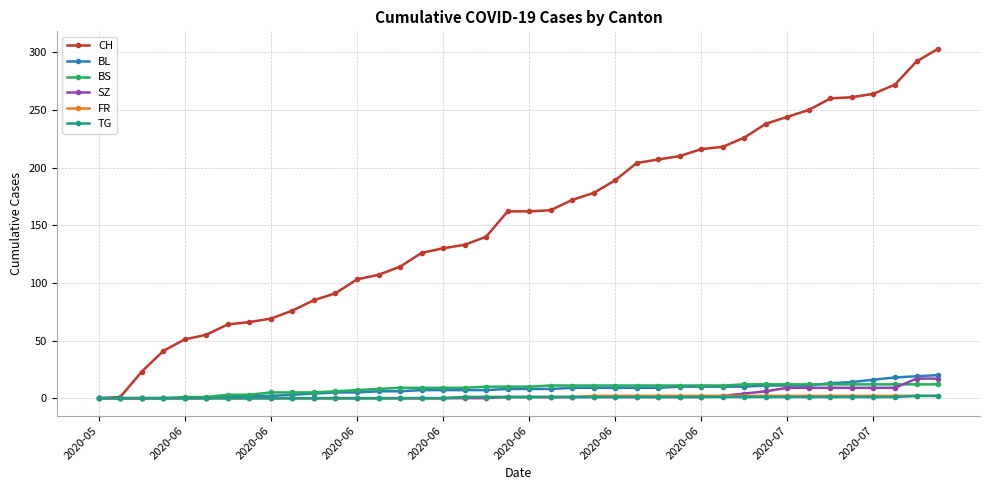

Which series has the widest spread of values?

CH